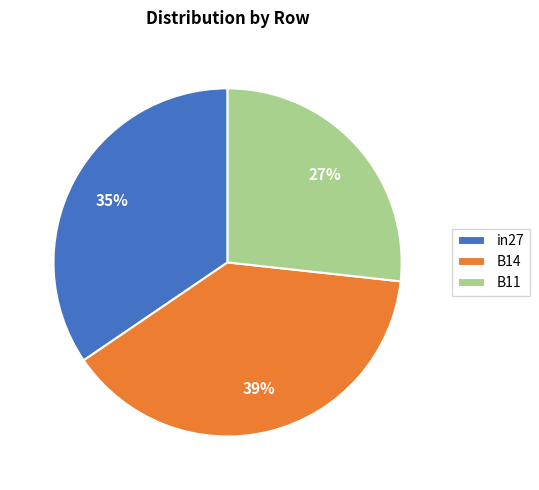

True or false: in27 accounts for 41% of the total.

False